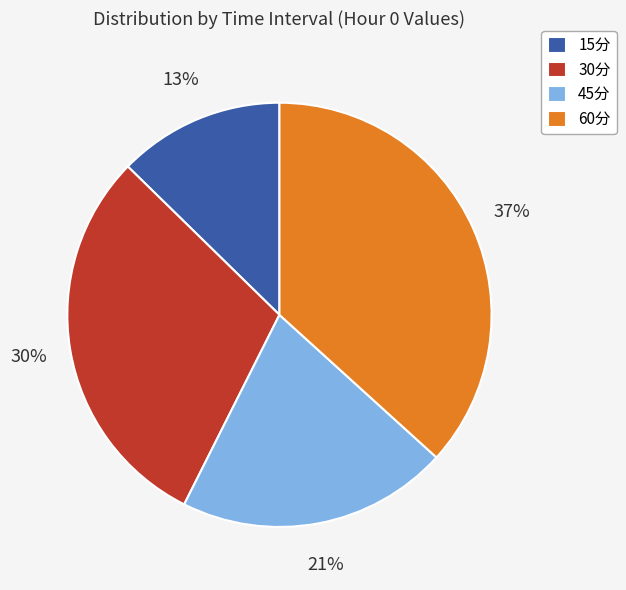

Which category has the smallest portion of the pie?

15分